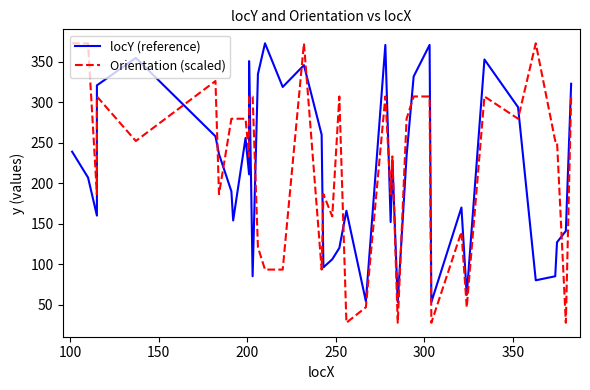

What is the smallest value displayed?

27.5